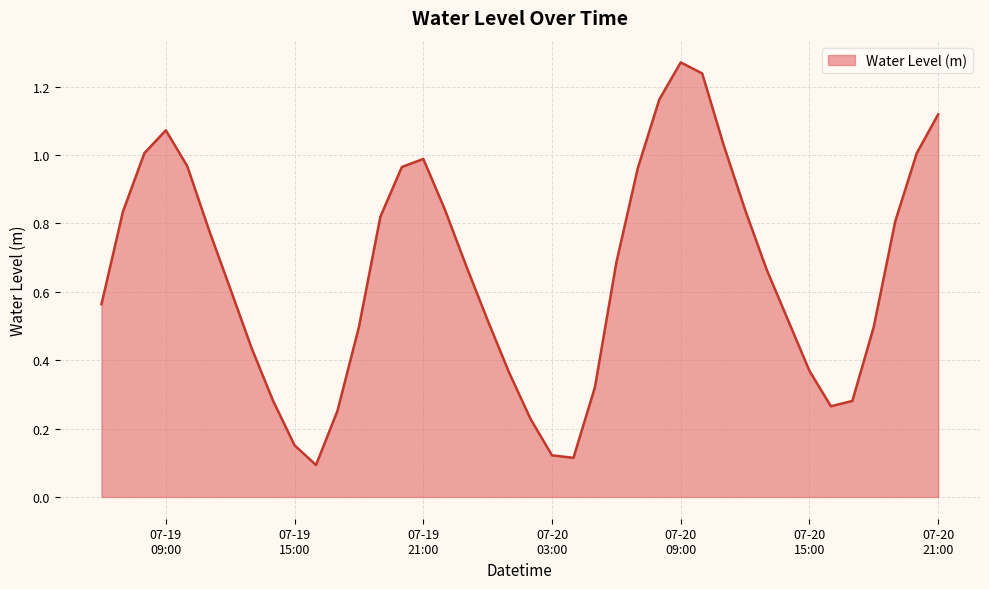

Reading left to right, what are all the values shown in this chart?

0.6	0.8	1.0	1.1	1.0	0.8	0.6	0.4	0.3	0.2	0.1	0.3	0.5	0.8	1.0	1.0	0.8	0.7	0.5	0.4	0.2	0.1	0.1	0.3	0.7	1.0	1.2	1.3	1.2	1.0	0.8	0.7	0.5	0.4	0.3	0.3	0.5	0.8	1.0	1.1